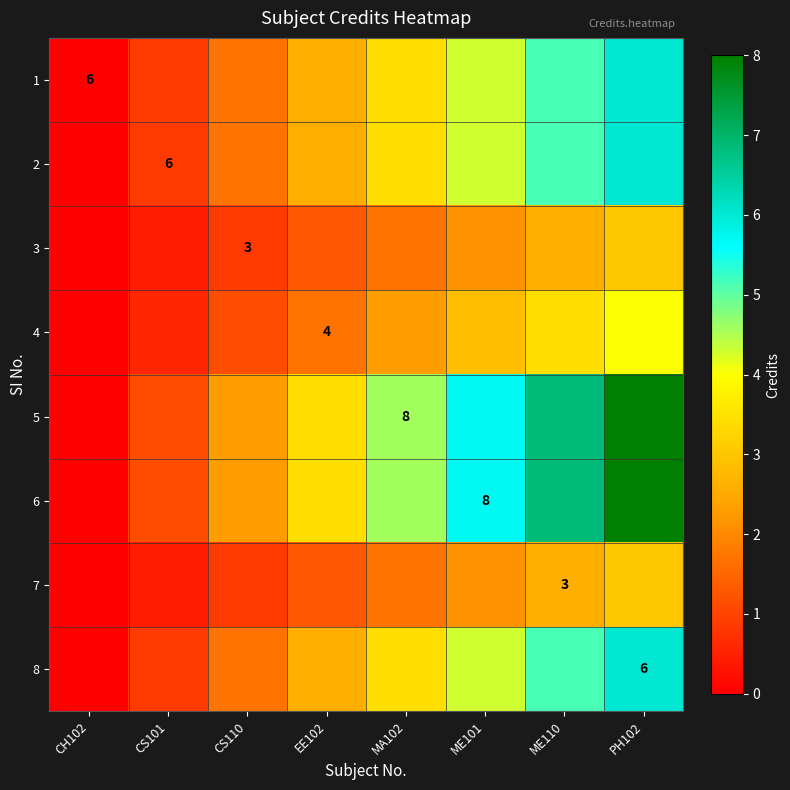

Which label corresponds to the smallest value in the chart?

CH102